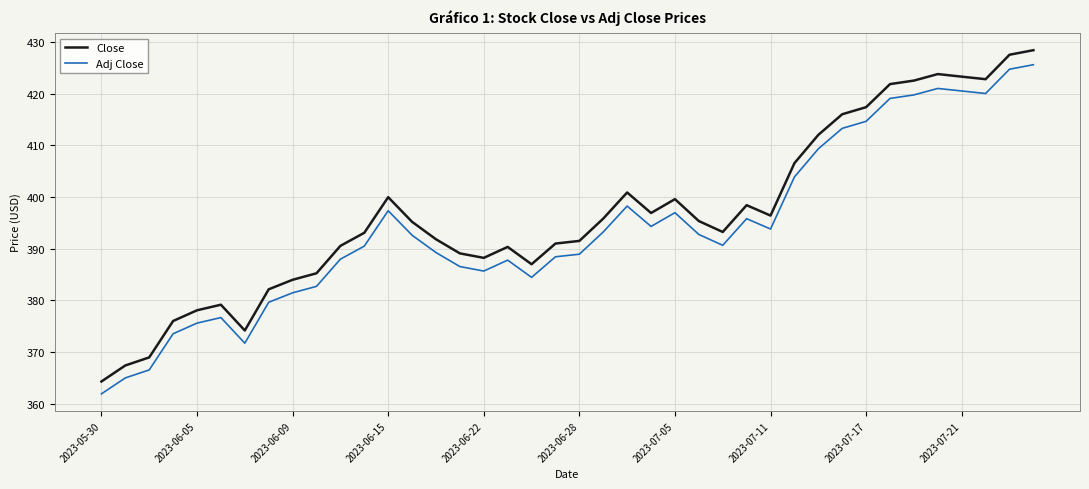

What is the lowest value of the Close series?

364.3